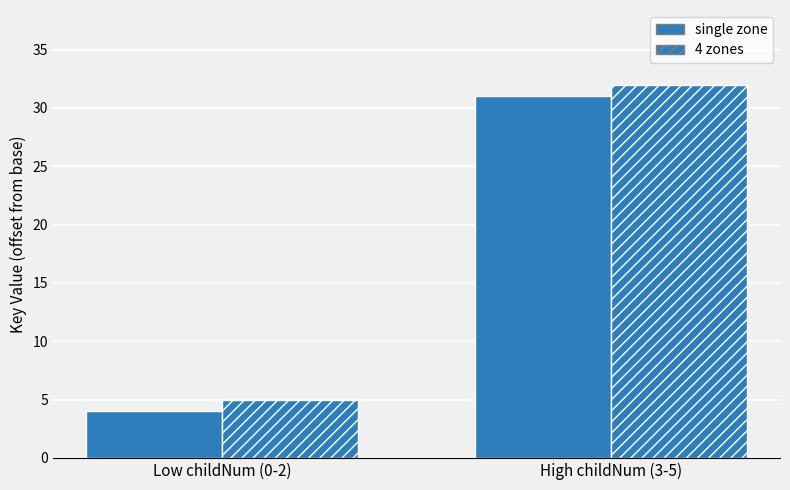

What is the difference between the maximum and minimum values in the single zone series?

27